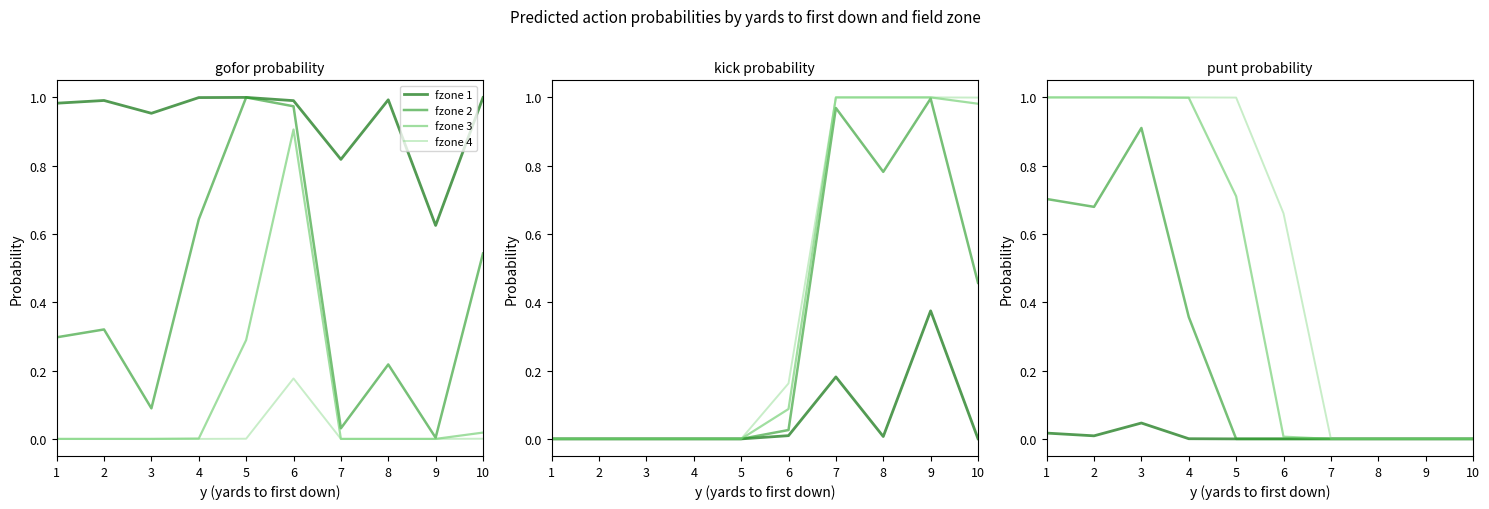

Does the chart display data point markers on the line(s)?

No